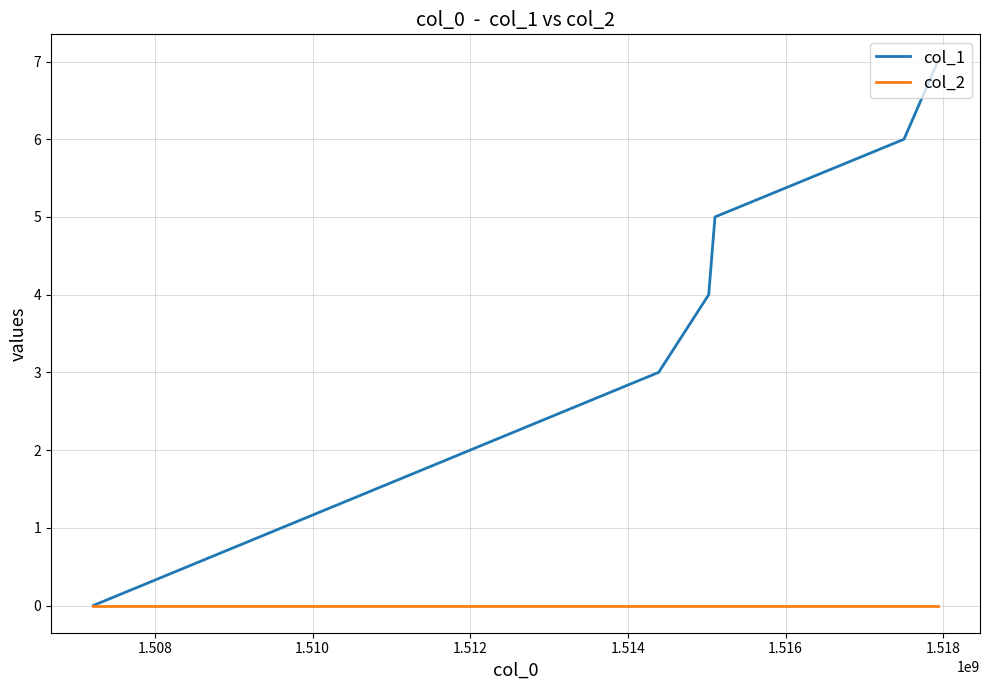

Which series has the widest spread of values?

col_1